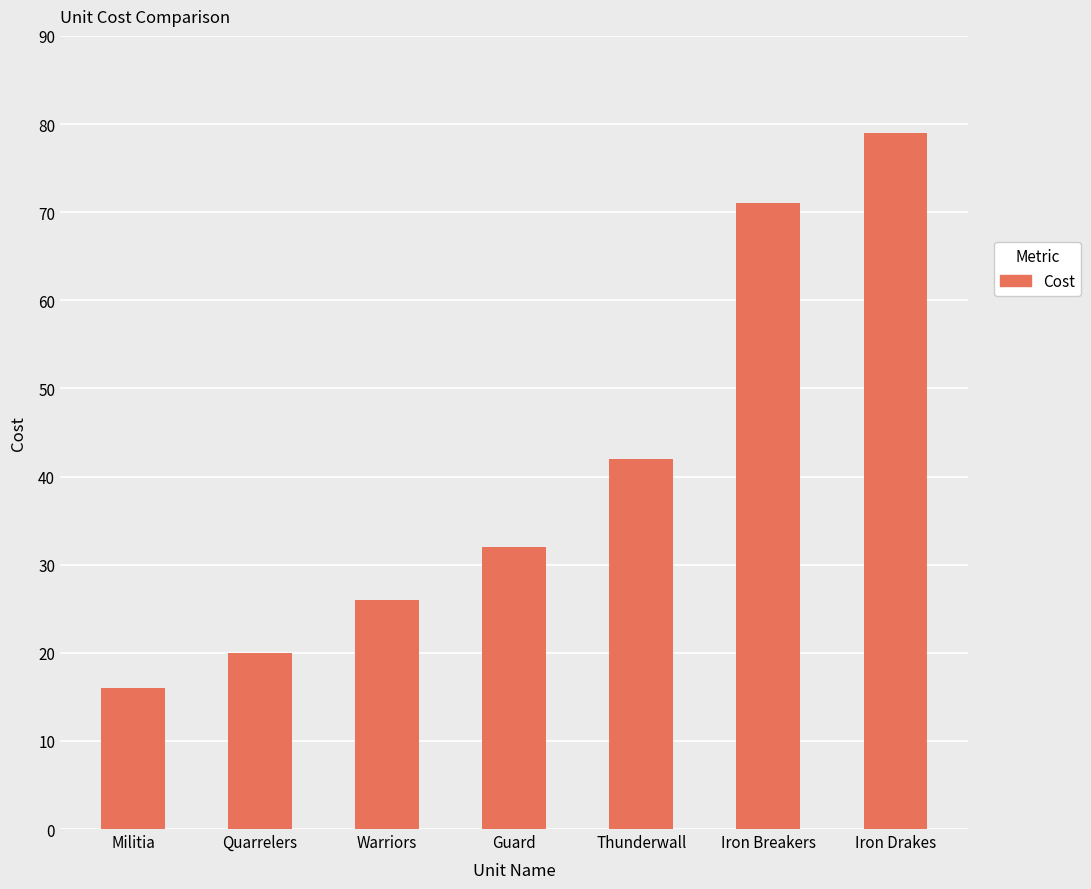

What is the change in value from Warriors to Guard?

+6